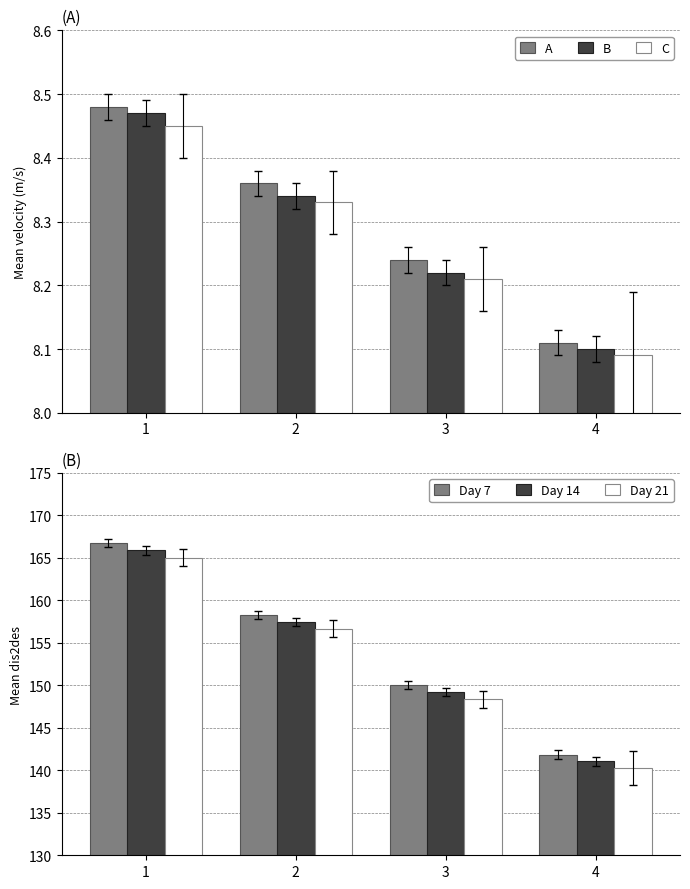

What is the value of the B bar at the 3rd from the left?

8.2